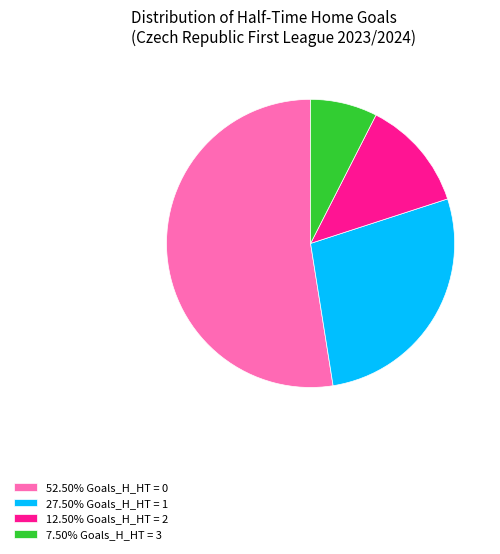

What is the ratio of the value at 27.50% Goals_H_HT = 1 to the value at 52.50% Goals_H_HT = 0?

0.5